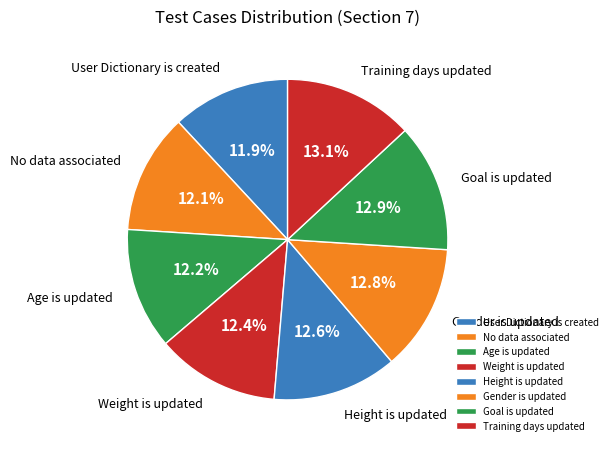

To the nearest percent, what portion does Training days updated represent?

13%